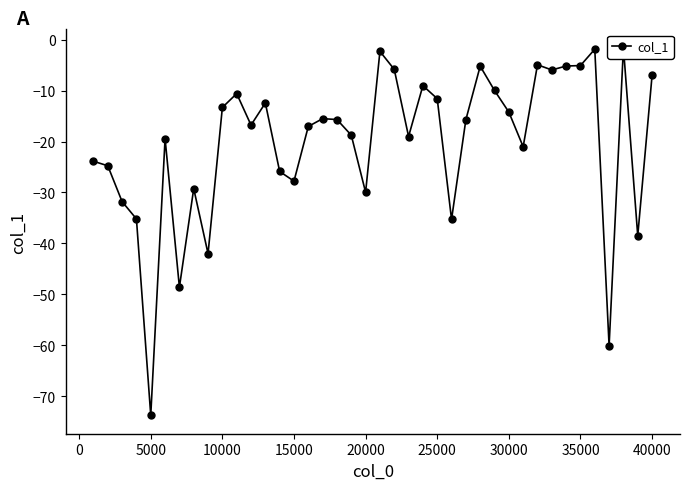

What is the value of the 39th point from the left?

-38.5